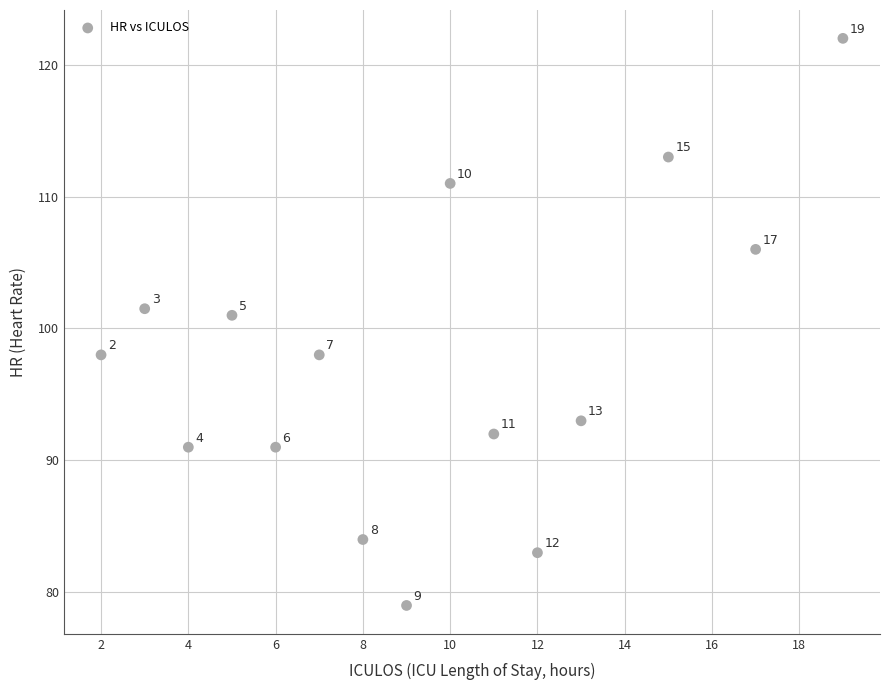

What is the range of X values (max minus min)?

17.0